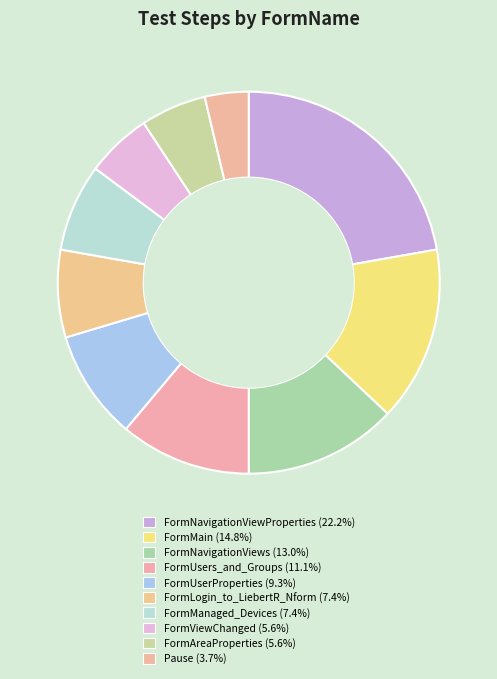

The FormNavigationViewProperties slice represents 22% of the pie. True or false?

True